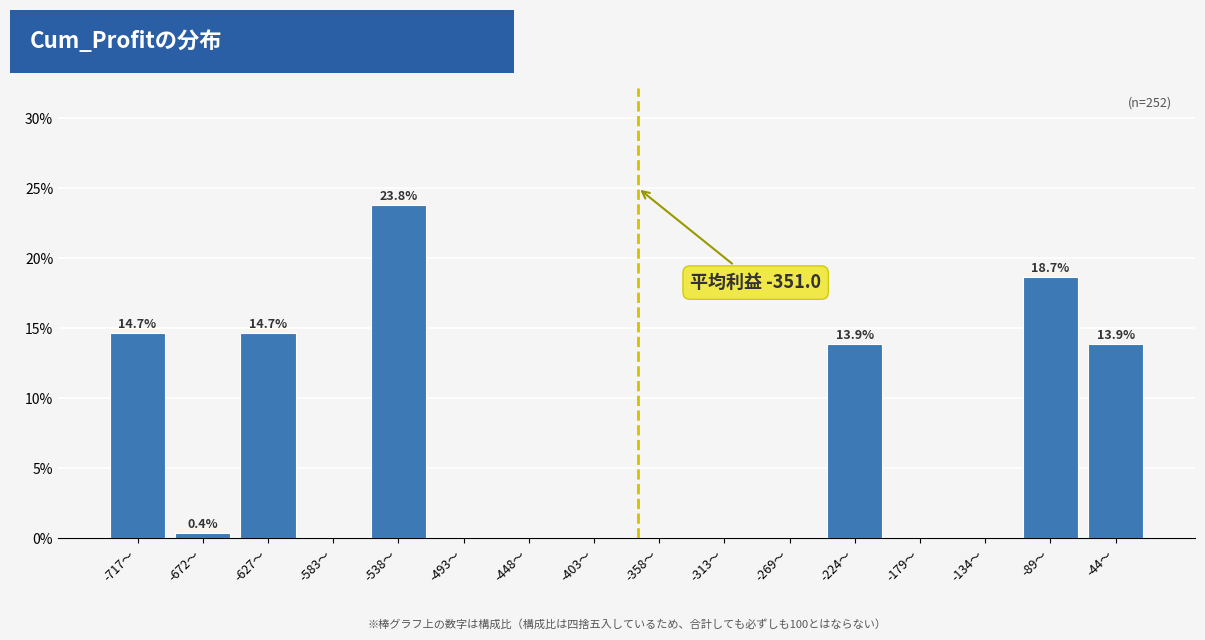

Reading right to left, transcribe all the data shown in this chart.

-44〜=13.9	-89〜=18.7	-134〜=0.0	-179〜=0.0	-224〜=13.9	-269〜=0.0	-313〜=0.0	-358〜=0.0	-403〜=0.0	-448〜=0.0	-493〜=0.0	-538〜=23.8	-583〜=0.0	-627〜=14.7	-672〜=0.4	-717〜=14.7